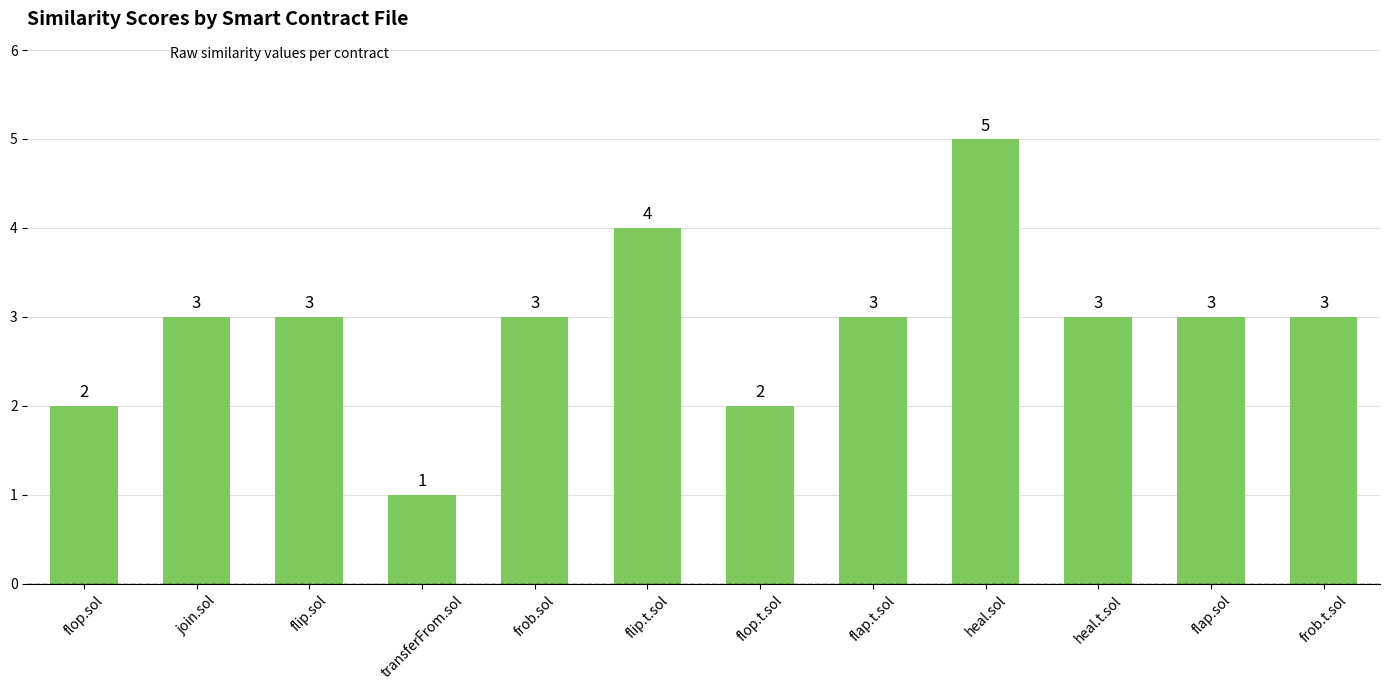

What is the minimum value shown in the chart?

1